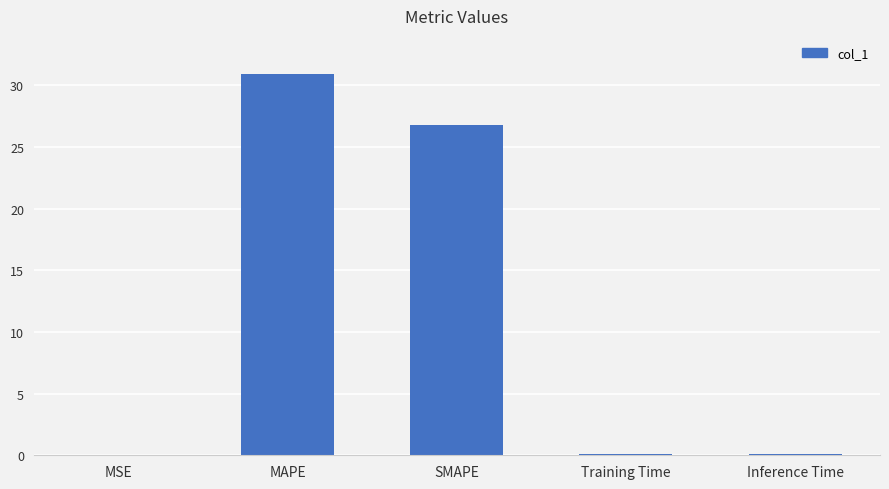

True or false: the data shows 30.9 at MAPE.

True